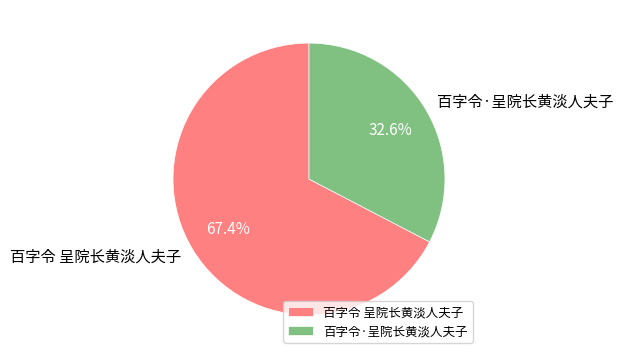

What is the smallest slice in the pie chart?

百字令·呈院长黄淡人夫子